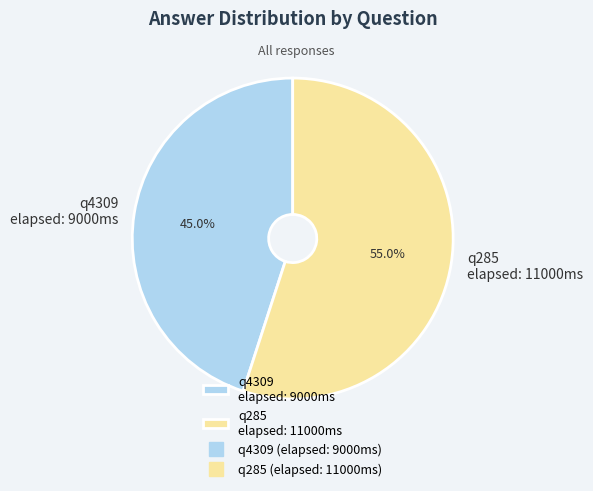

Is the sum of q4309 elapsed: 9000ms and q285 elapsed: 11000ms greater than half?

Yes